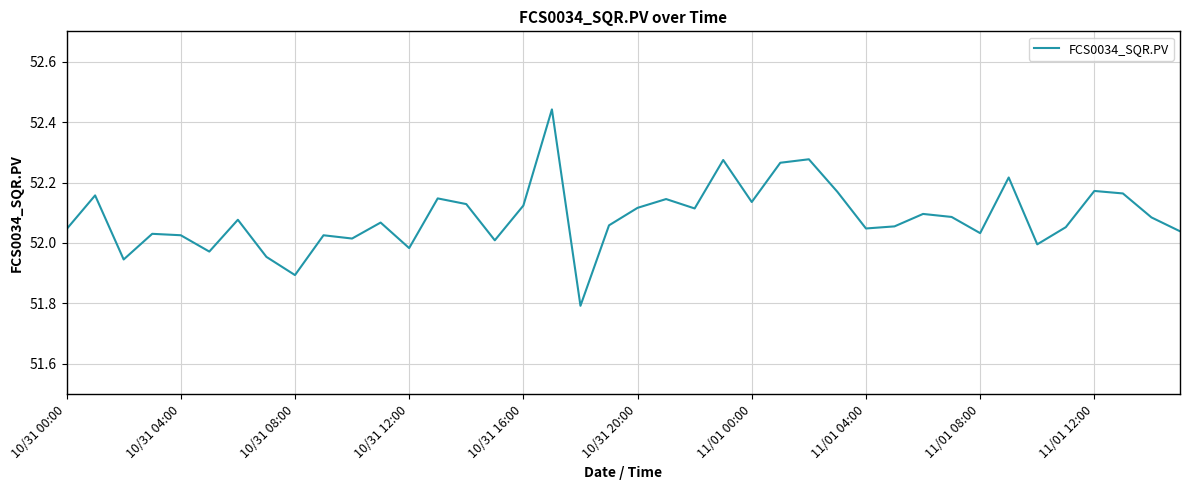

What is the difference between the maximum and minimum values?

0.6